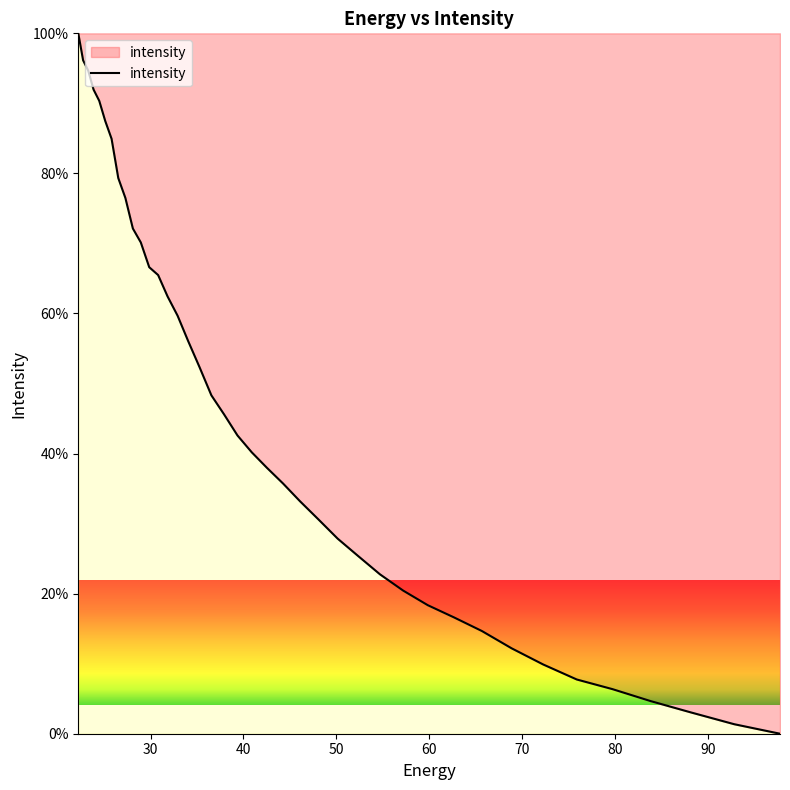

True or false: the data has more than 2 interior local peaks.

False